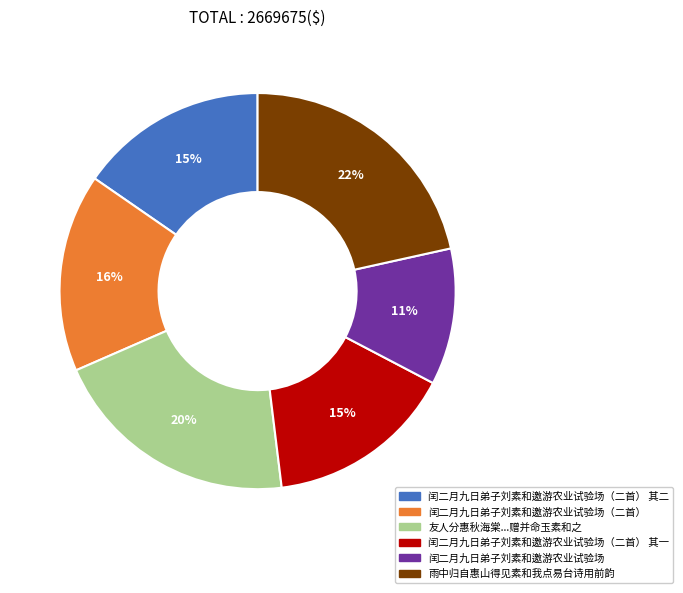

Does any single category account for the majority?

No